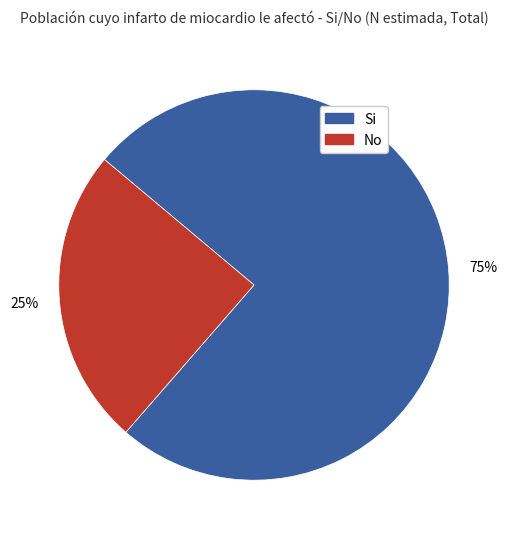

To the nearest percent, what is the average slice percentage?

50%